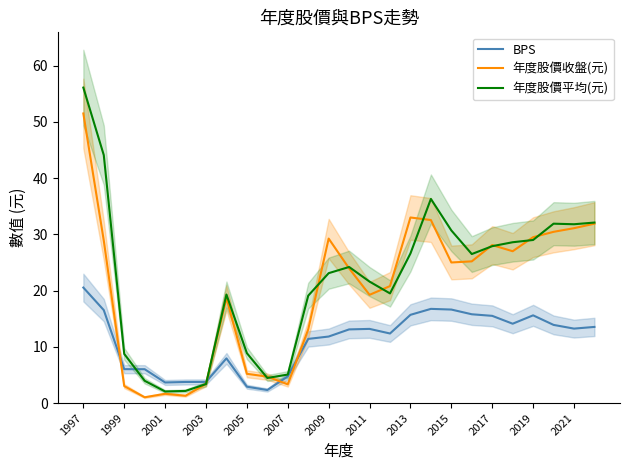

Which category has the highest value in the 年度股價平均(元) series?

1997